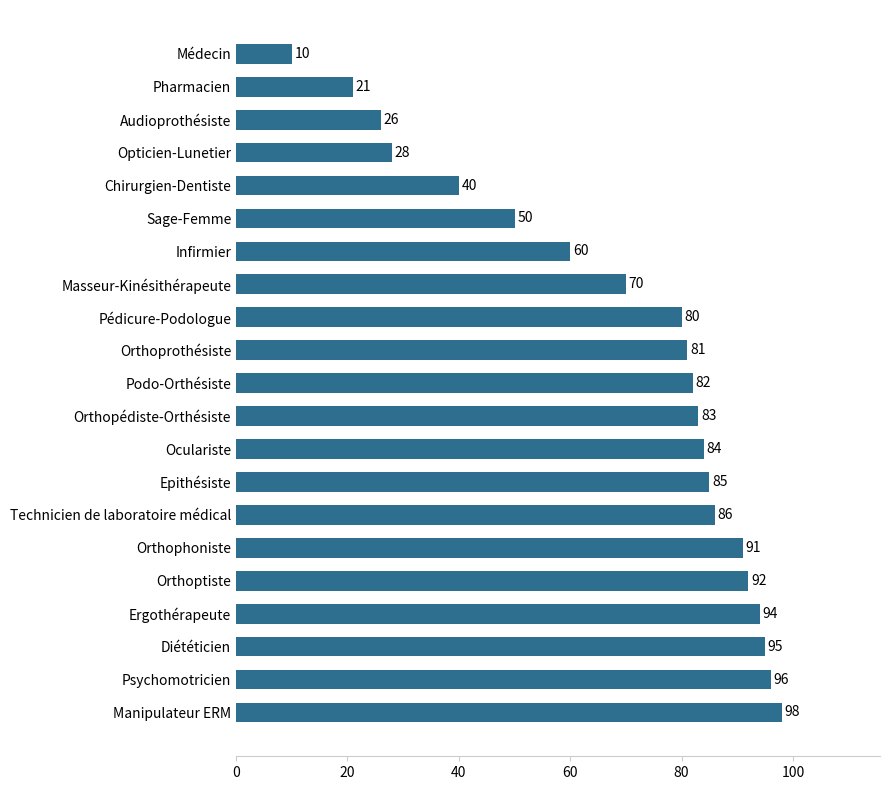

Reading bottom to top, what are all the values shown in this chart?

98	96	95	94	92	91	86	85	84	83	82	81	80	70	60	50	40	28	26	21	10